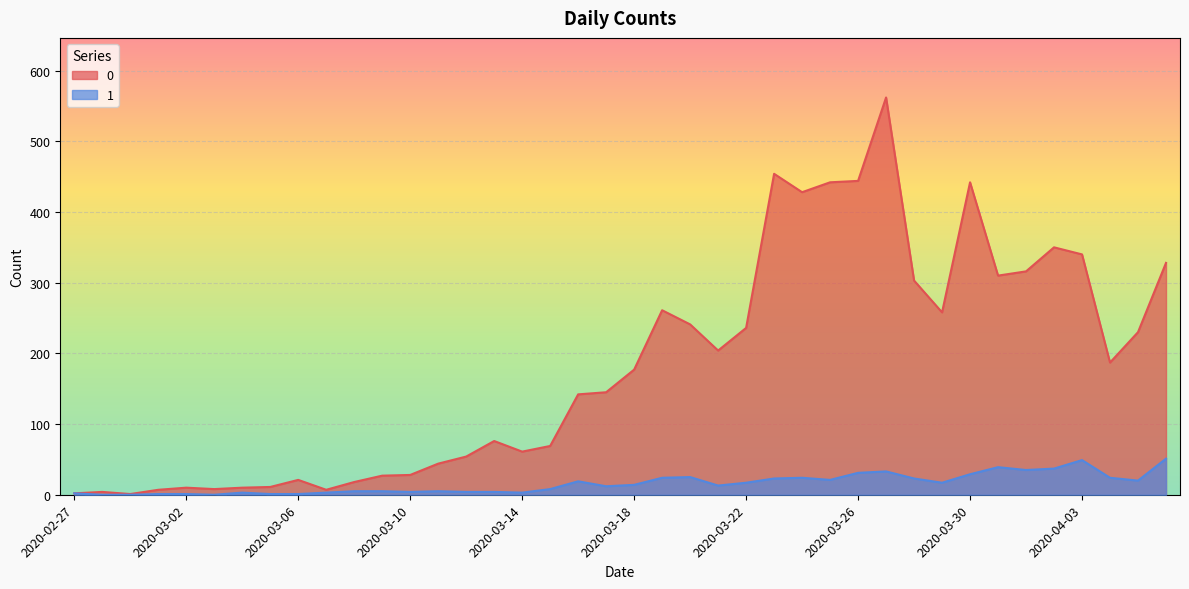

What is the label of the 16th point from the left?

2020-03-13